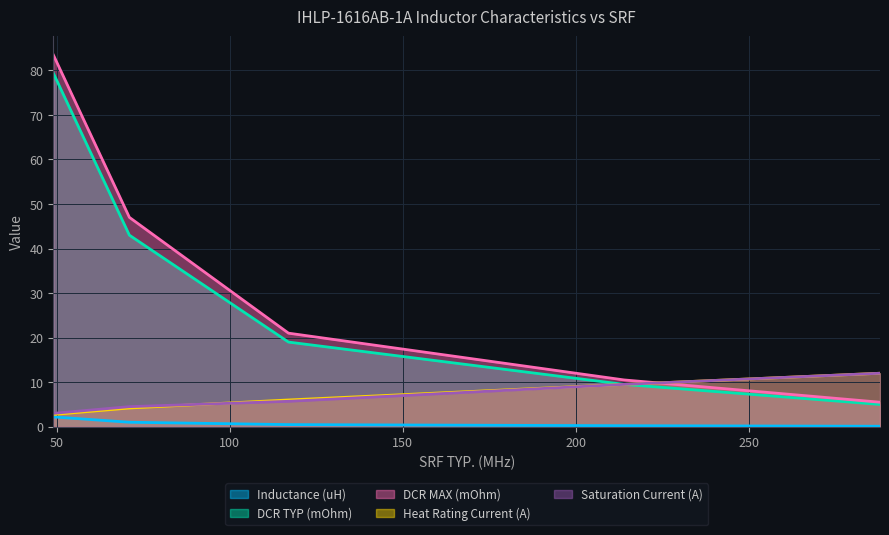

True or false: Saturation Current (A) and DCR TYP (mOhm) cross at least once.

False